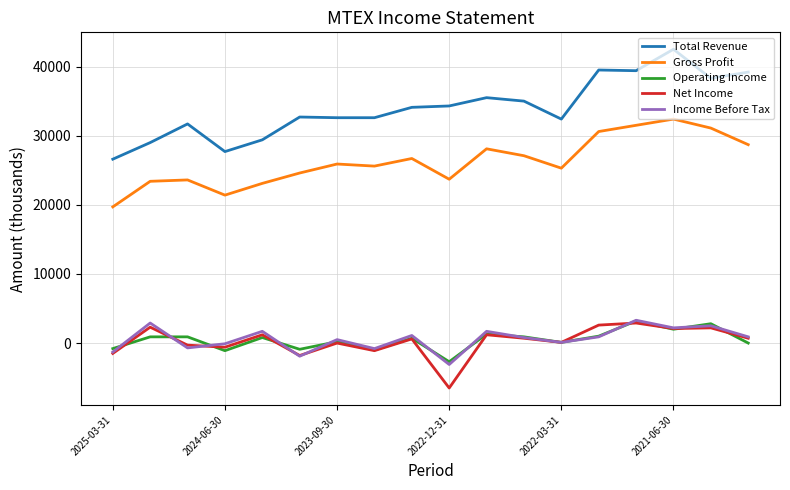

What is the lowest value of the Income Before Tax series?

-3100